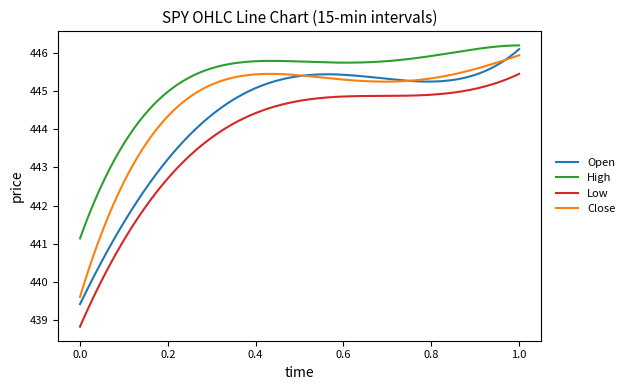

Rank the series by their average value, from highest to lowest.

High, Close, Open, Low